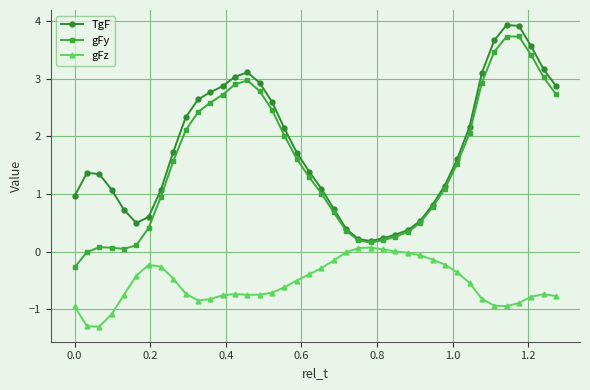

How many values in the TgF series exceed 1?

27